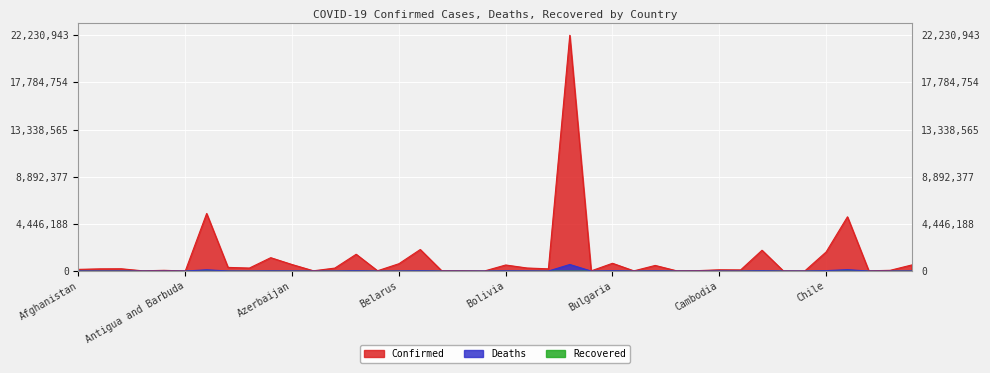

True or false: Deaths and Confirmed cross at least once.

False